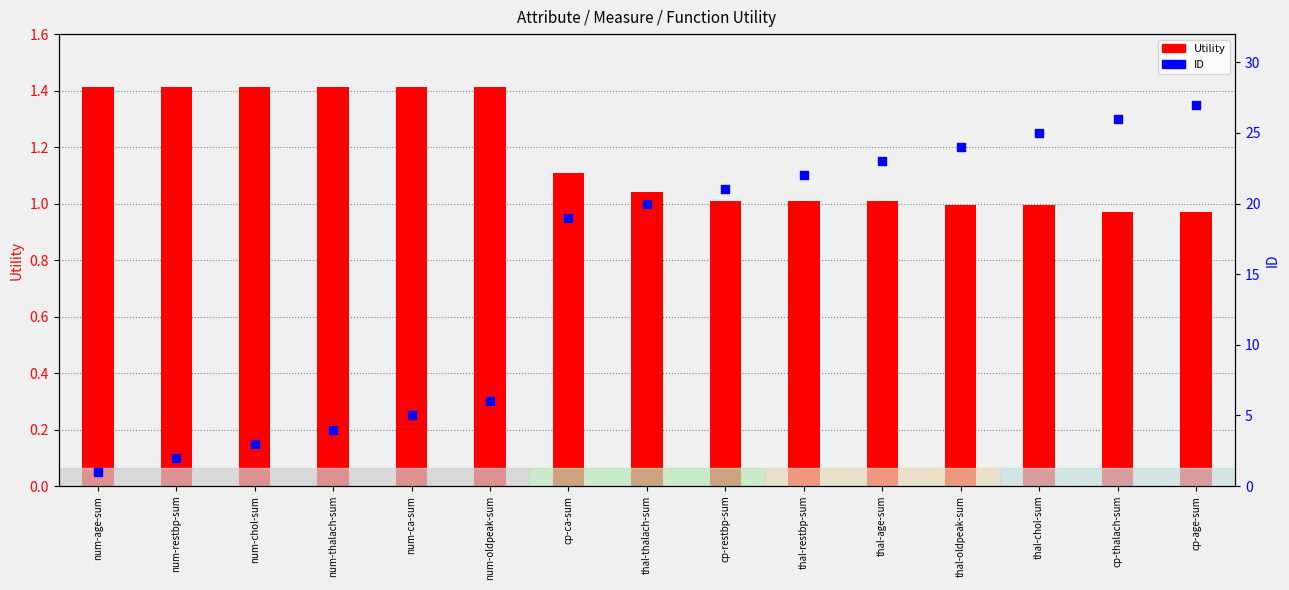

Which series contains the lowest Y value?

Utility